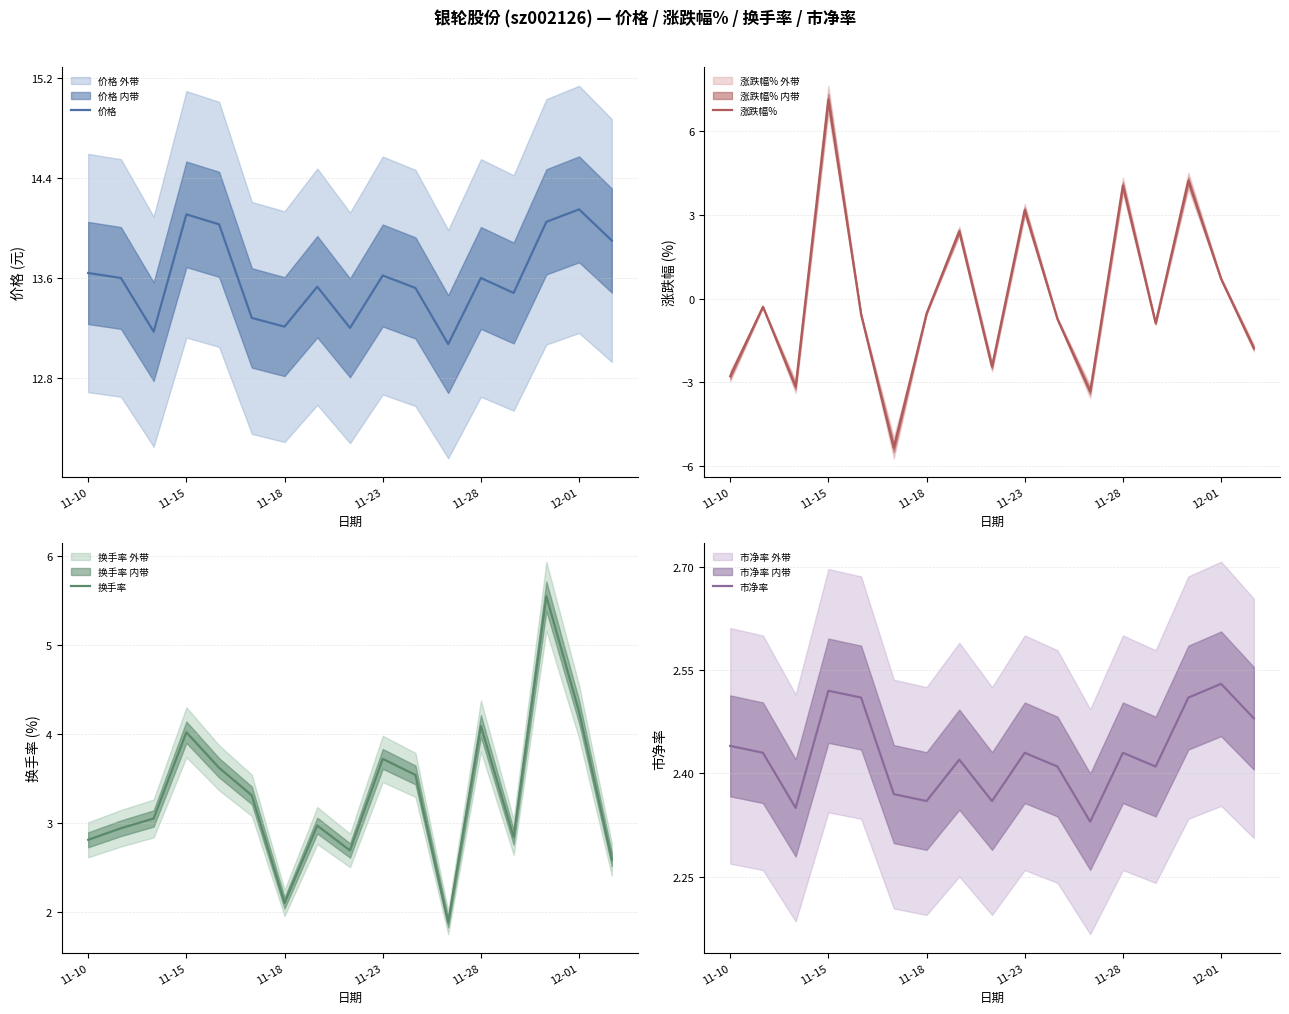

Is it true that 价格 equals 17.8 at 11-10?

False